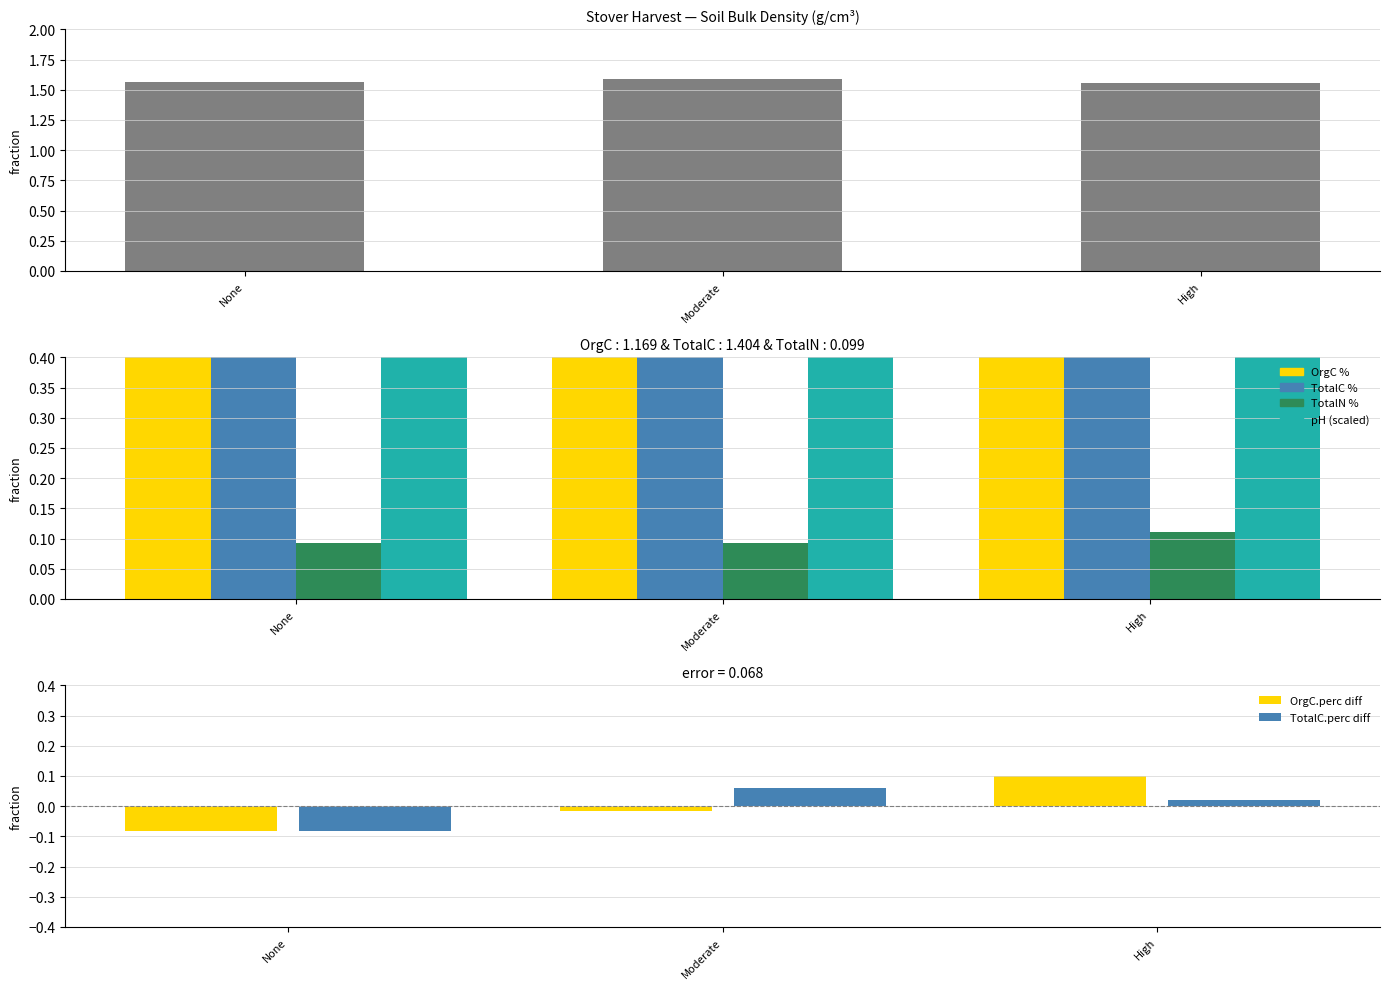

True or false: pH has a value of 9.9 at High.

False